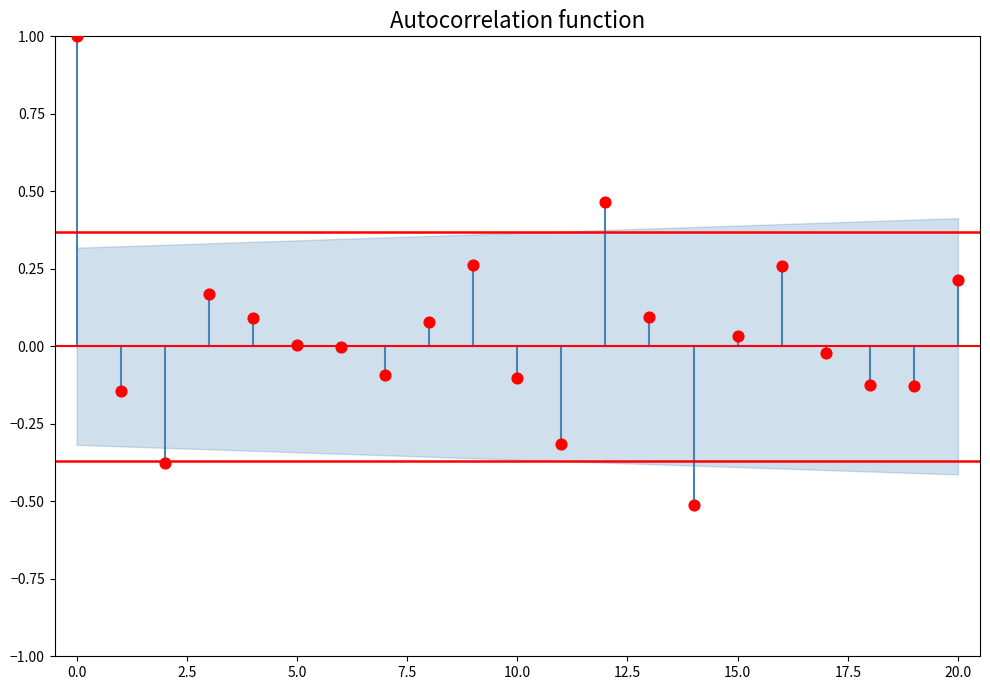

What is the range of Y values (max minus min)?

1.5